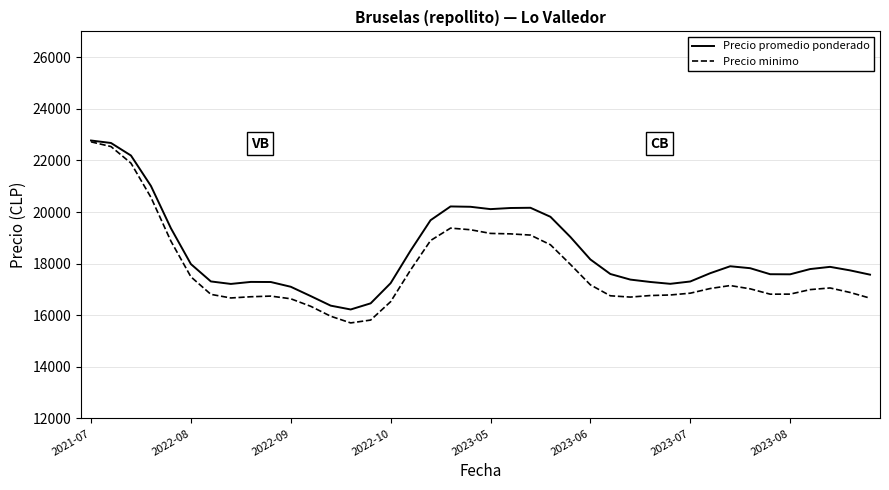

What is the sum of all Precio promedio ponderado values?

737635.0